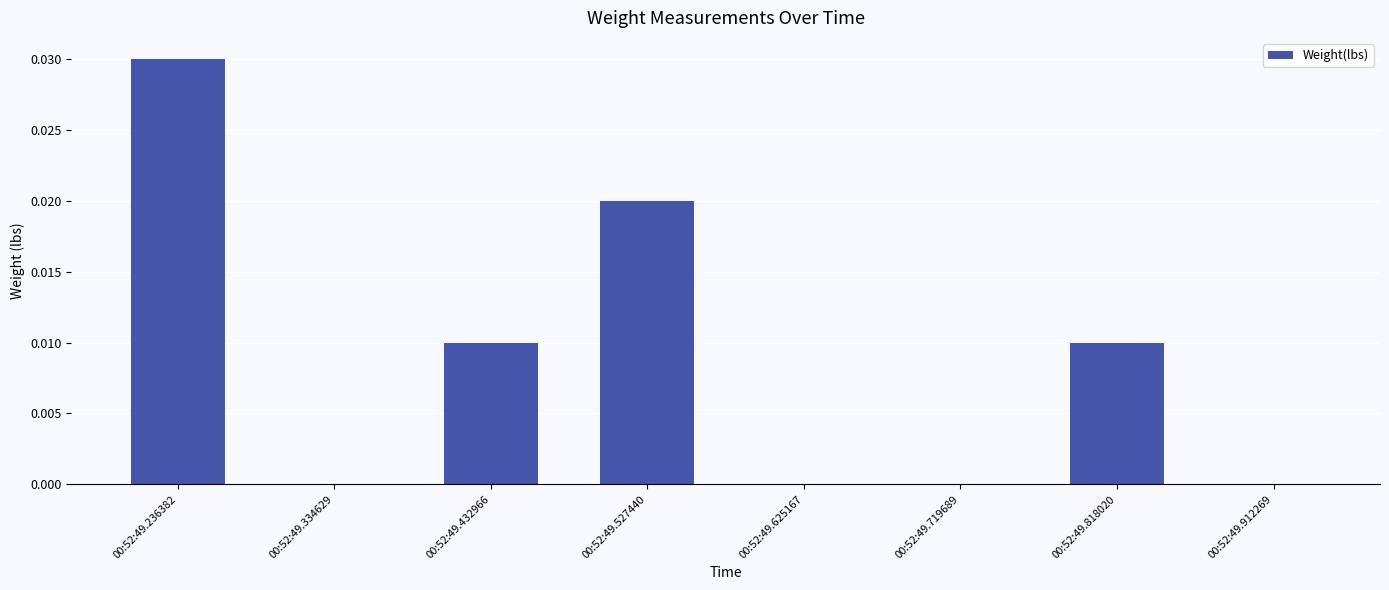

Which label corresponds to the largest value in the chart?

00:52:49.236382